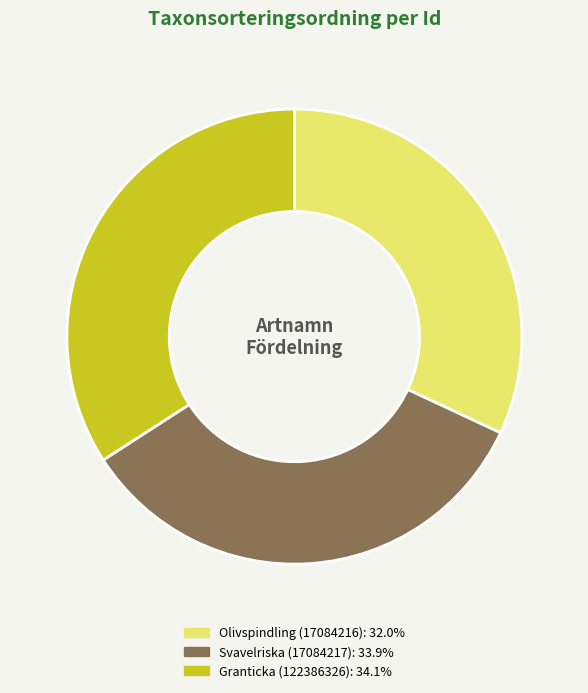

What is the ratio of the value at Svavelriska (17084217) to the value at Granticka (122386326)?

1.0